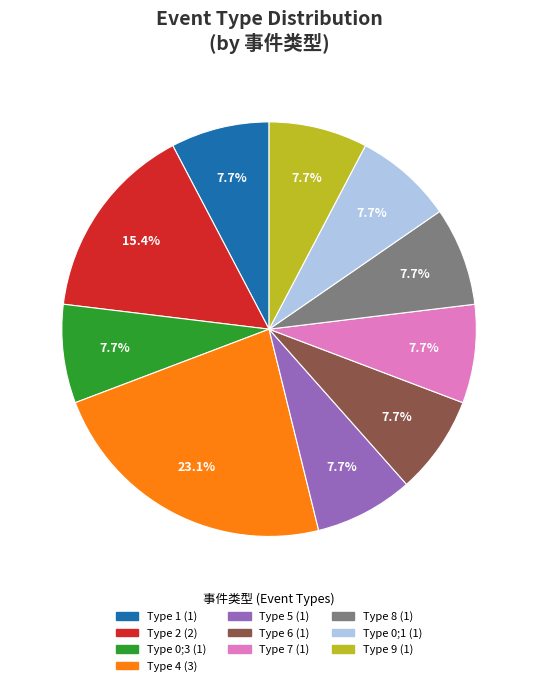

Does any single category account for the majority?

No